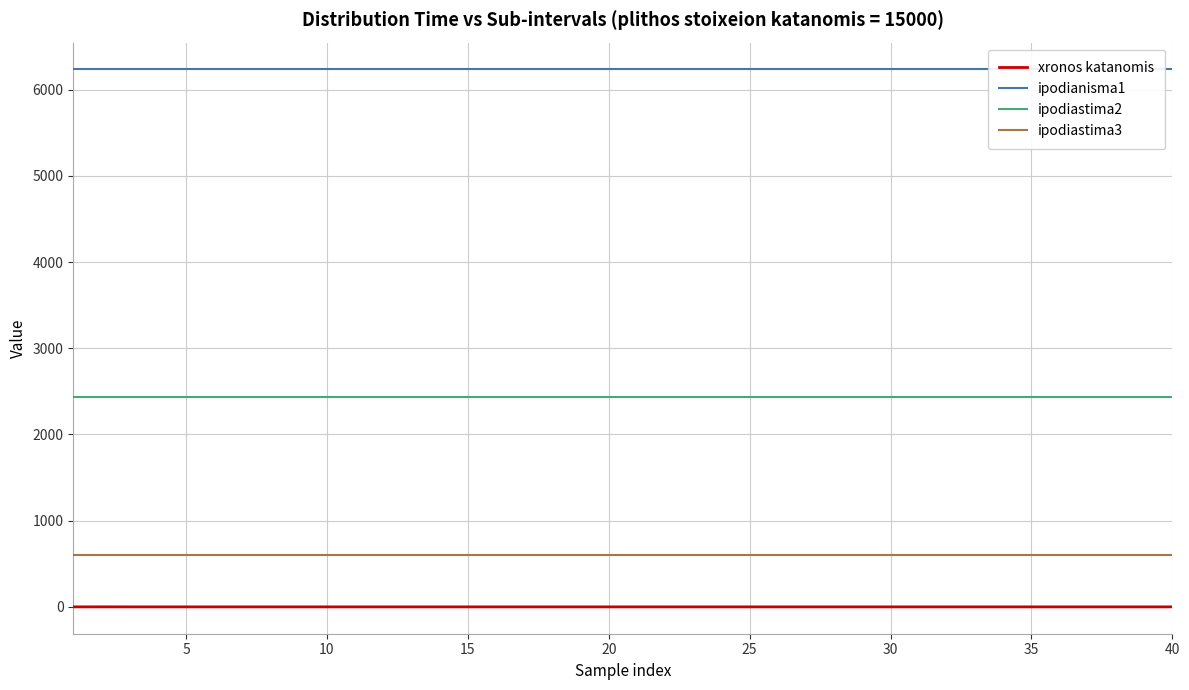

Which series has the largest total across all categories?

ipodianisma1